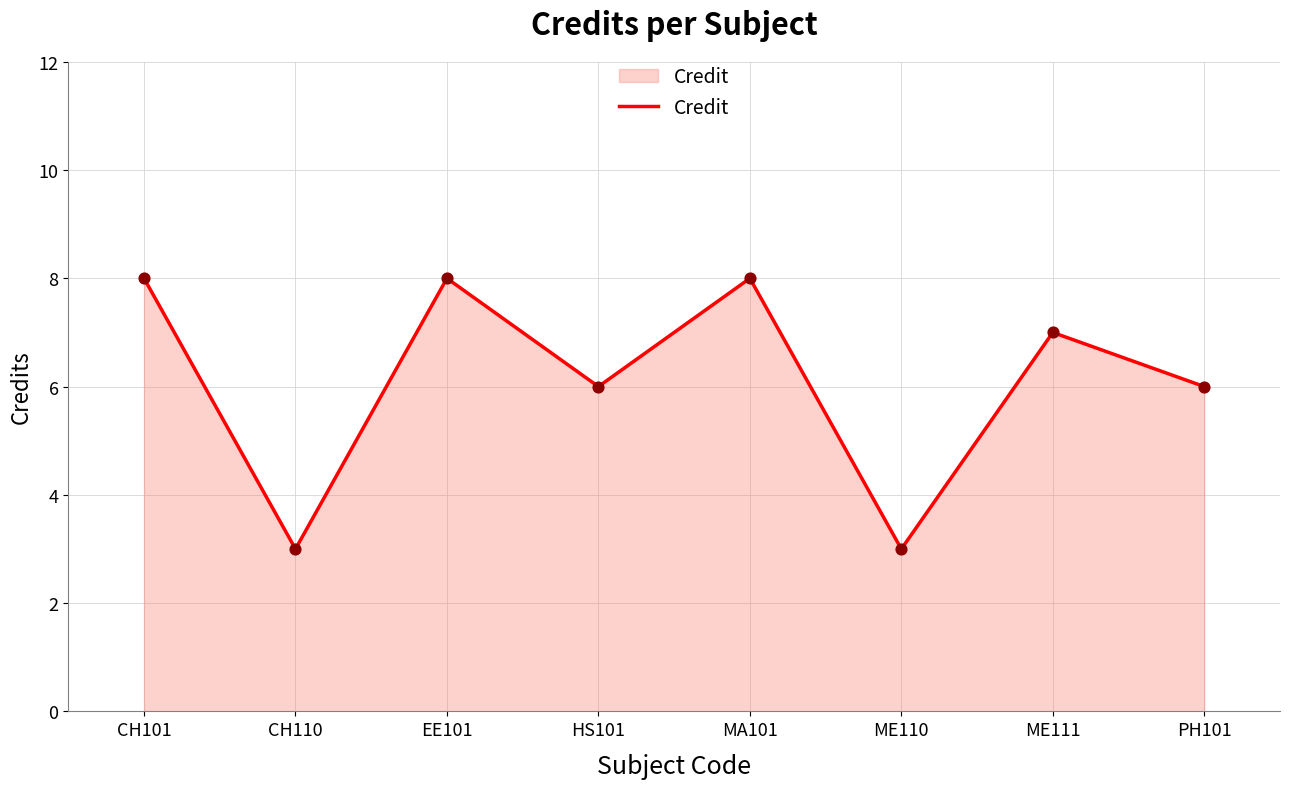

What is the ratio of the value at HS101 to the value at ME111?

0.9